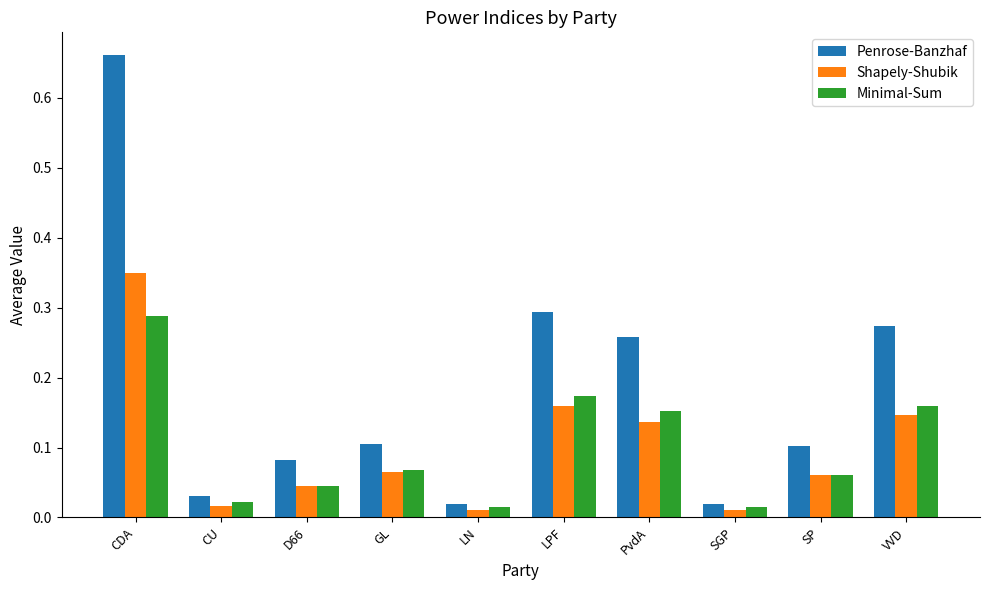

What is the label of the 3rd bar from the left?

D66